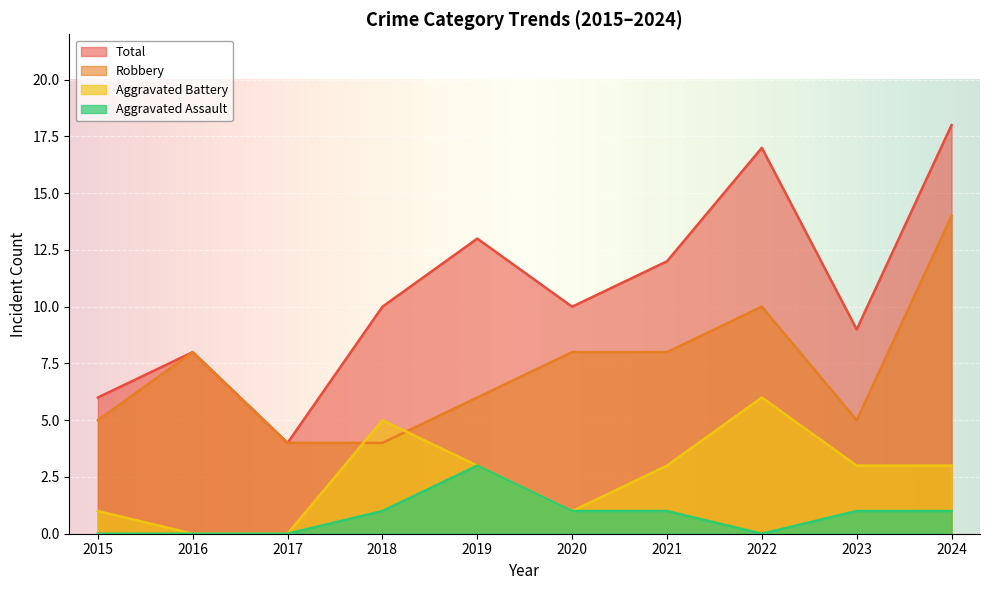

What are all the series names shown in the legend?

Total, Robbery, Aggravated Battery, Aggravated Assault